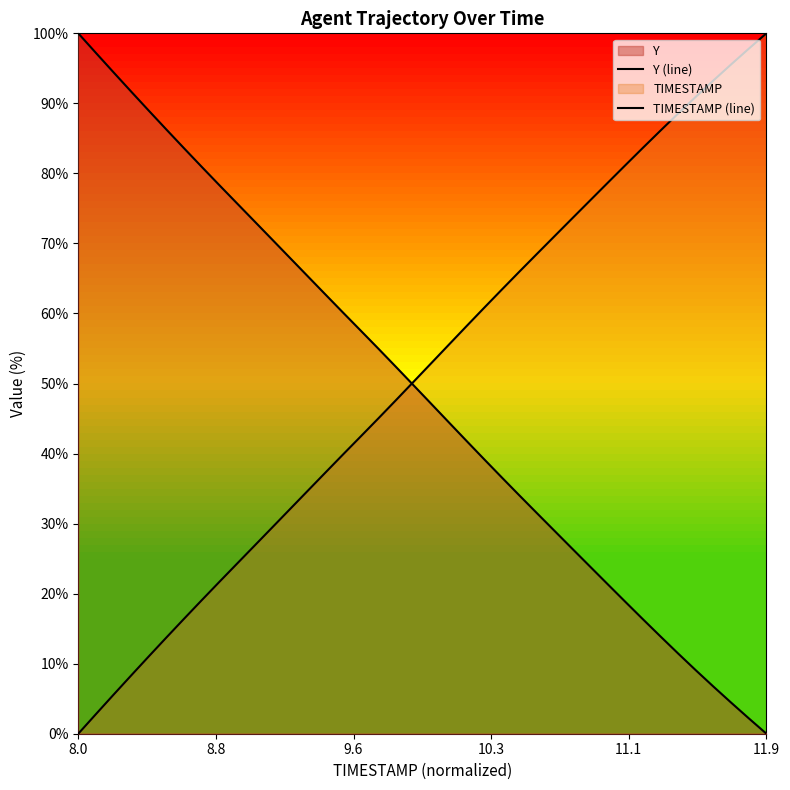

Rank the series at 9.6 from highest to lowest value.

Y (line), TIMESTAMP (line)